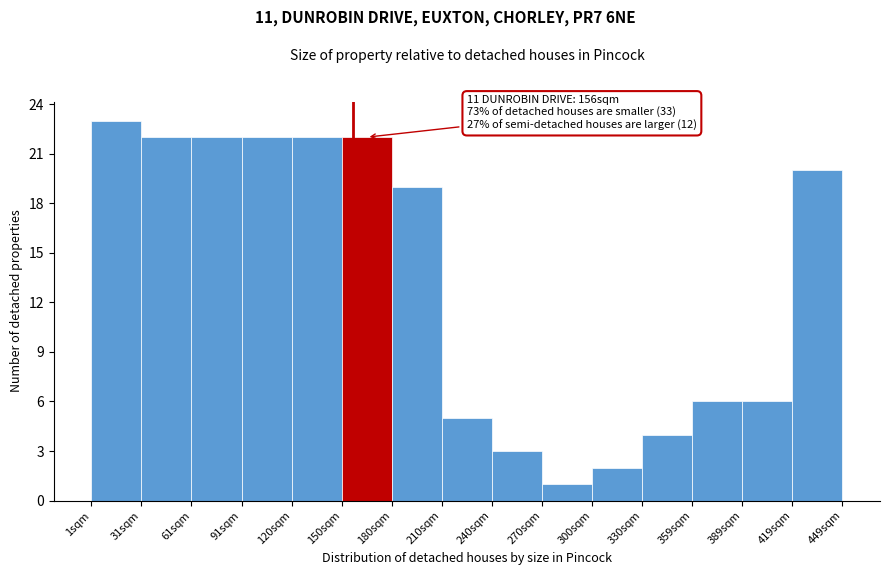

Which range on the x-axis has the tallest bar?

0 to 30